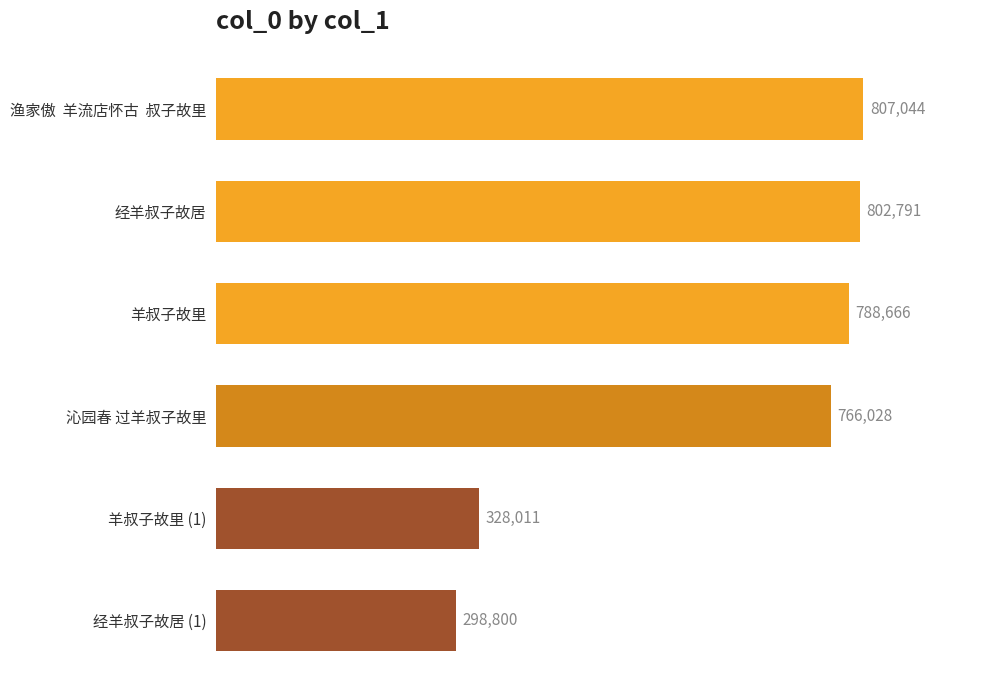

List the labels in order of value, smallest first.

经羊叔子故居 (1), 羊叔子故里 (1), 沁园春 过羊叔子故里, 羊叔子故里, 经羊叔子故居, 渔家傲  羊流店怀古  叔子故里